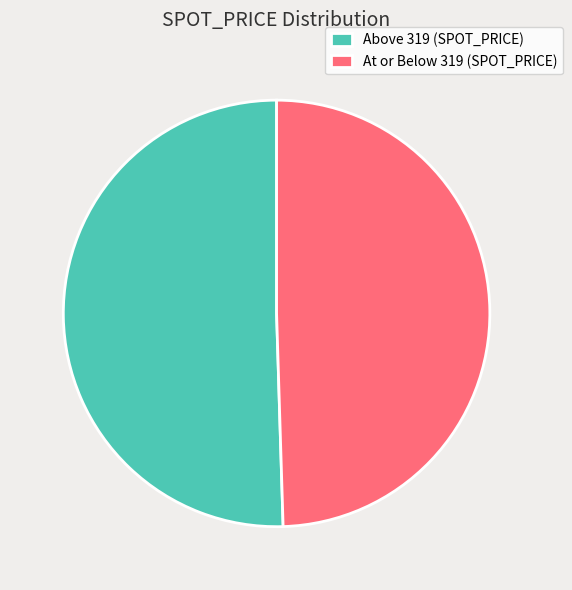

Which category has the smallest portion of the pie?

At or Below 319 (SPOT_PRICE)